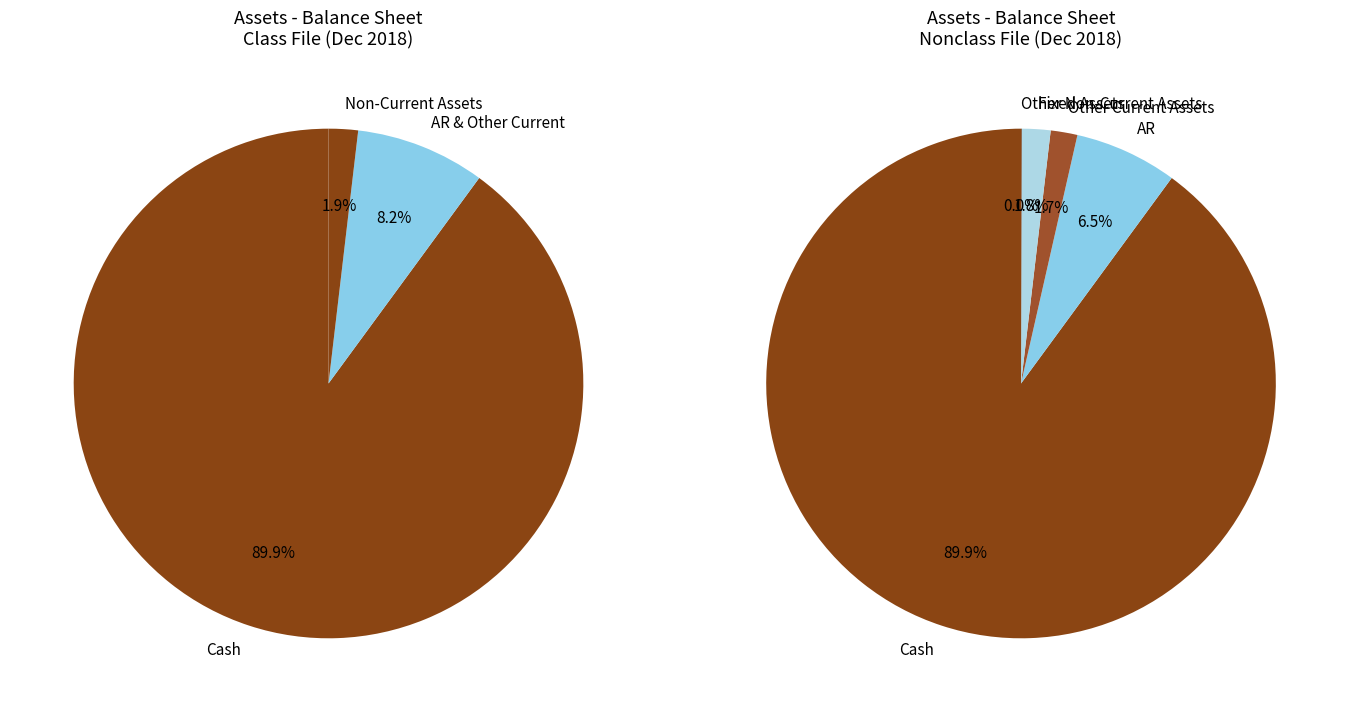

What percentage is the AR slice, to the nearest percent?

7%